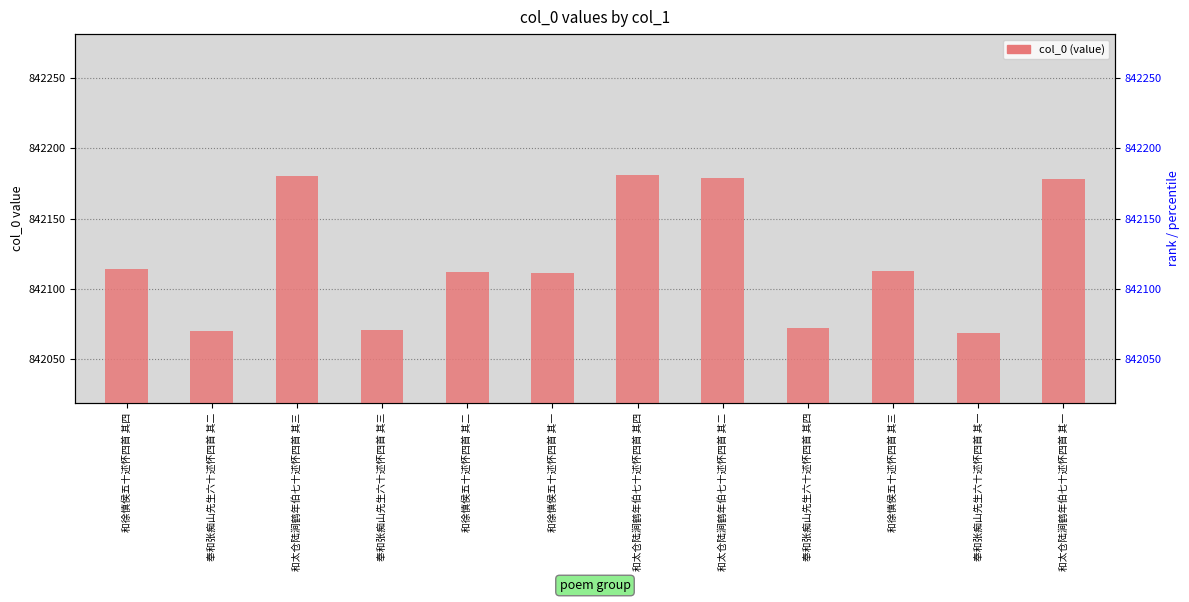

Rank the categories by value from highest to lowest.

和太仓陆涧鹤年伯七十述怀四首 其四, 和太仓陆涧鹤年伯七十述怀四首 其三, 和太仓陆涧鹤年伯七十述怀四首 其二, 和太仓陆涧鹤年伯七十述怀四首 其一, 和徐慎侯五十述怀四首 其四, 和徐慎侯五十述怀四首 其三, 和徐慎侯五十述怀四首 其二, 和徐慎侯五十述怀四首 其一, 奉和张痴山先生六十述怀四首 其四, 奉和张痴山先生六十述怀四首 其三, 奉和张痴山先生六十述怀四首 其二, 奉和张痴山先生六十述怀四首 其一